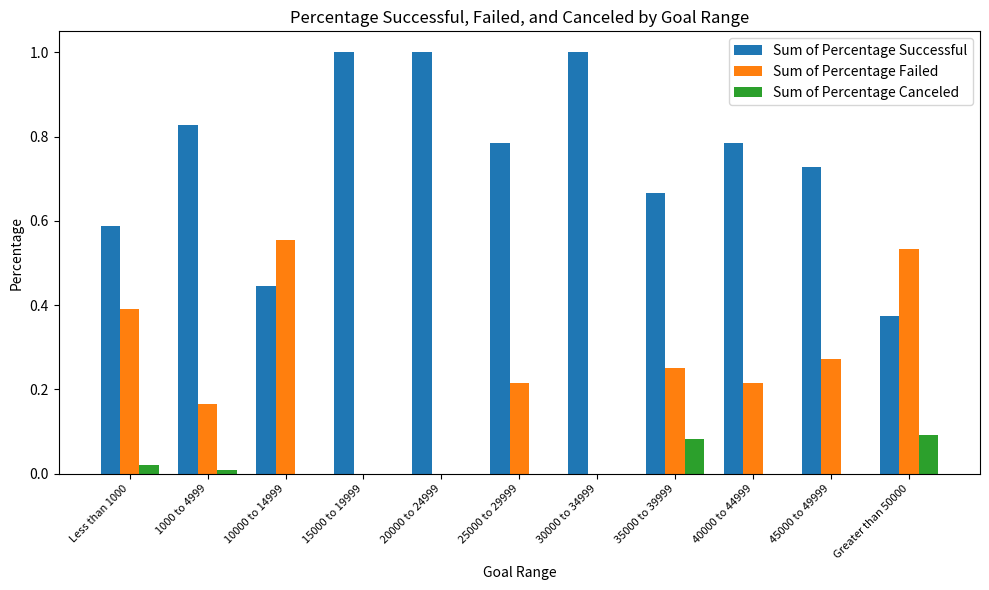

What is the sum of all Sum of Percentage Successful values?

8.2